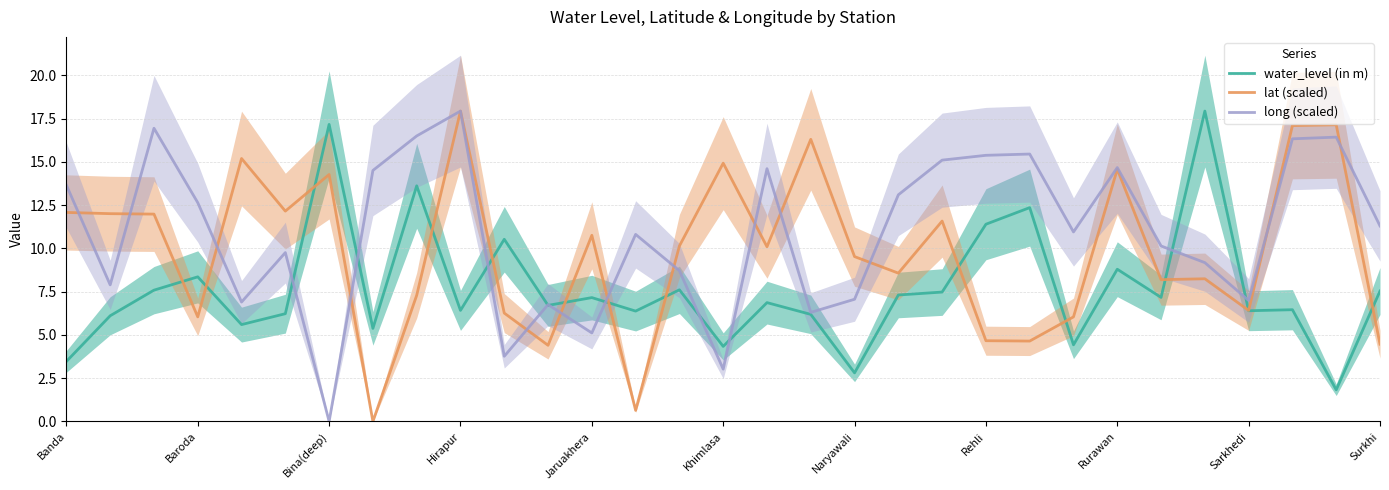

After their last crossing, which series has the higher values: long (scaled) or water_level (in m)?

long (scaled)